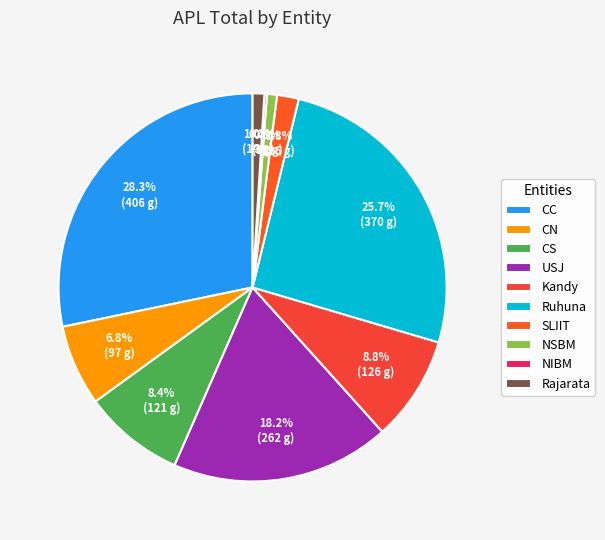

Rank the categories by value from highest to lowest.

CC, Ruhuna, USJ, Kandy, CS, CN, SLIIT, Rajarata, NSBM, NIBM